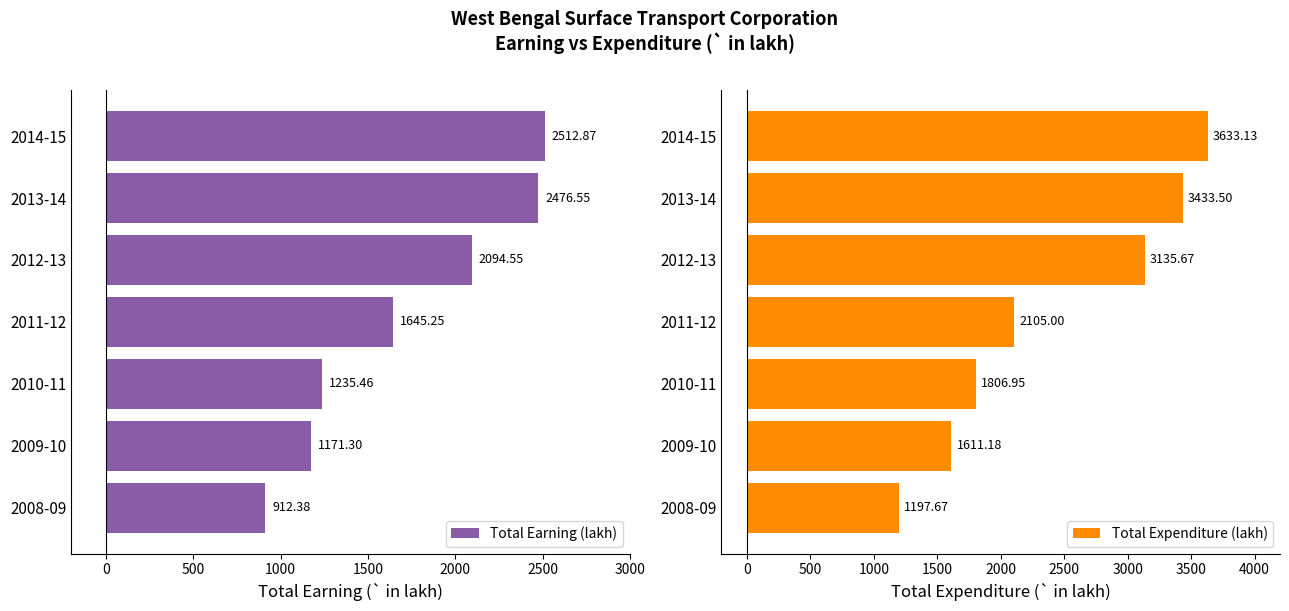

What is the maximum value shown in the chart?

3633.1